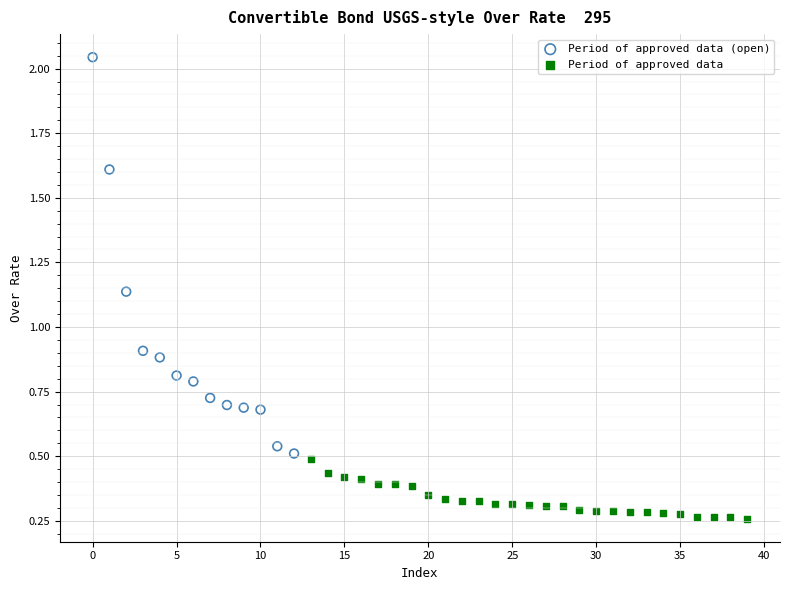

Which series contains the highest Y value?

Period of approved data (open)